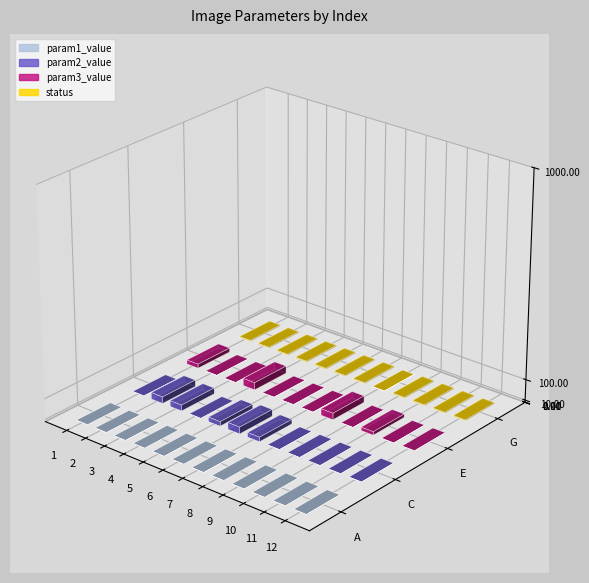

What is the difference between the maximum and minimum values in the status series?

4.0